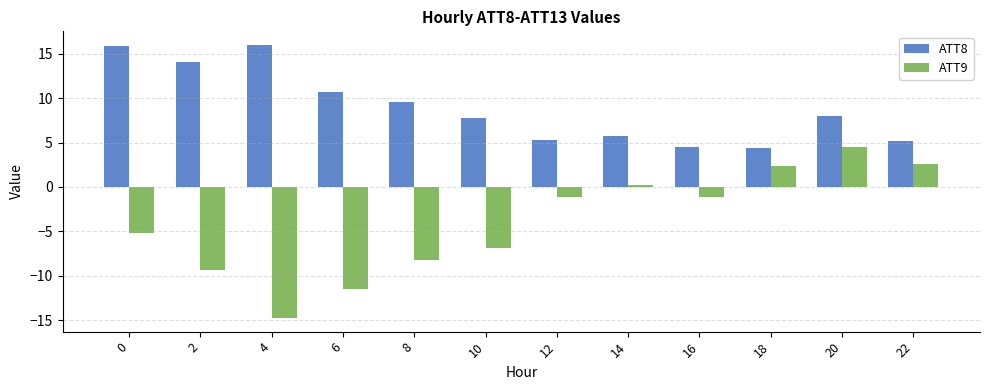

What is the total value across all series at 10?

0.9